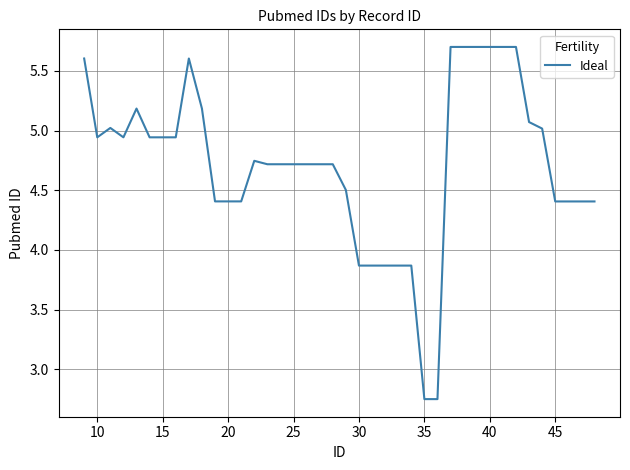

What is the greatest value displayed?

5.7